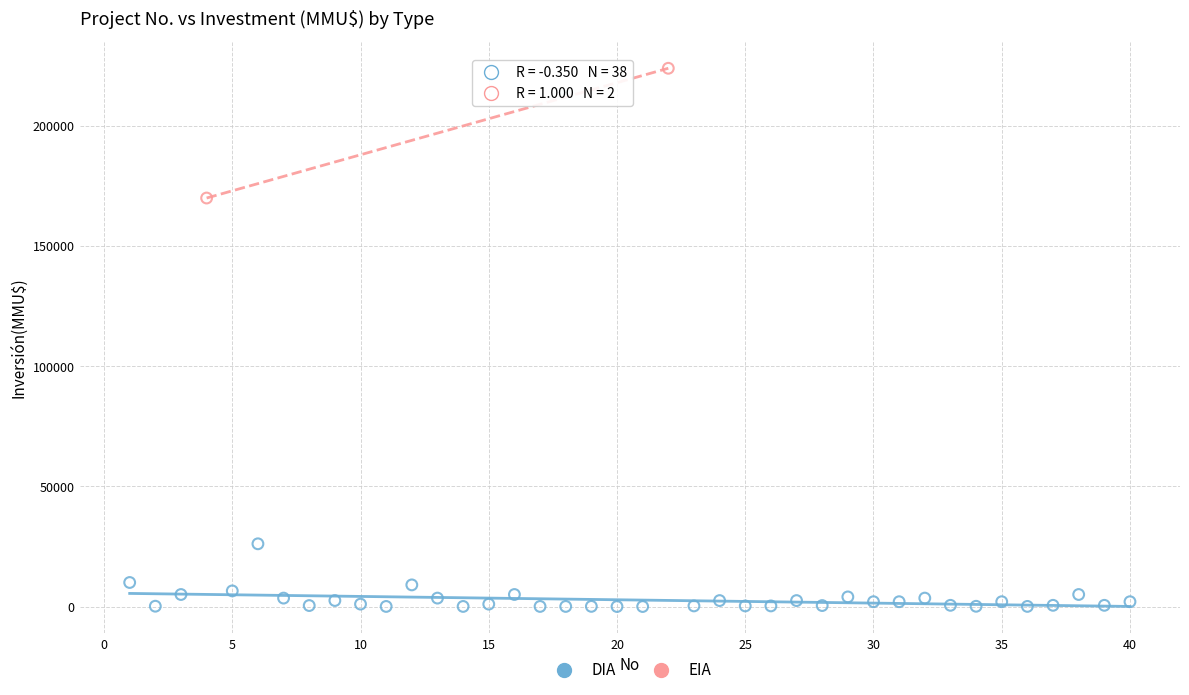

What are all the series names shown in the legend?

DIA, EIA